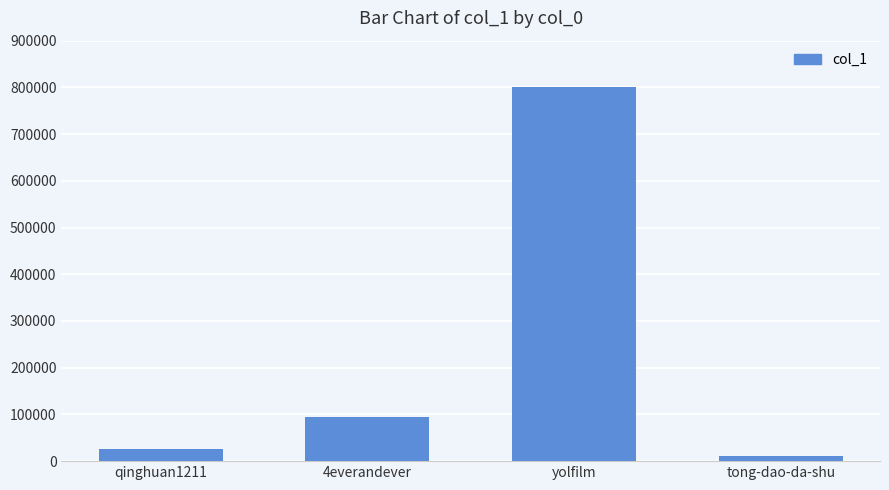

What is the maximum value shown in the chart?

800294